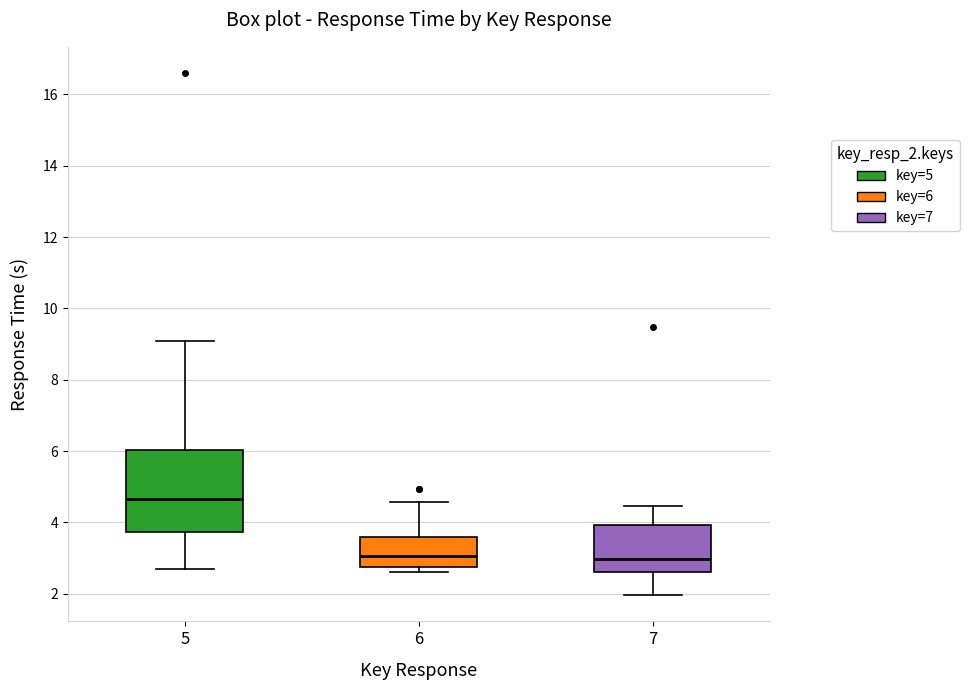

Where is the lower edge of the box at x = 5 on the y-axis? The values are not printed on the chart, so give them approximately, as read against the axis.

3.8